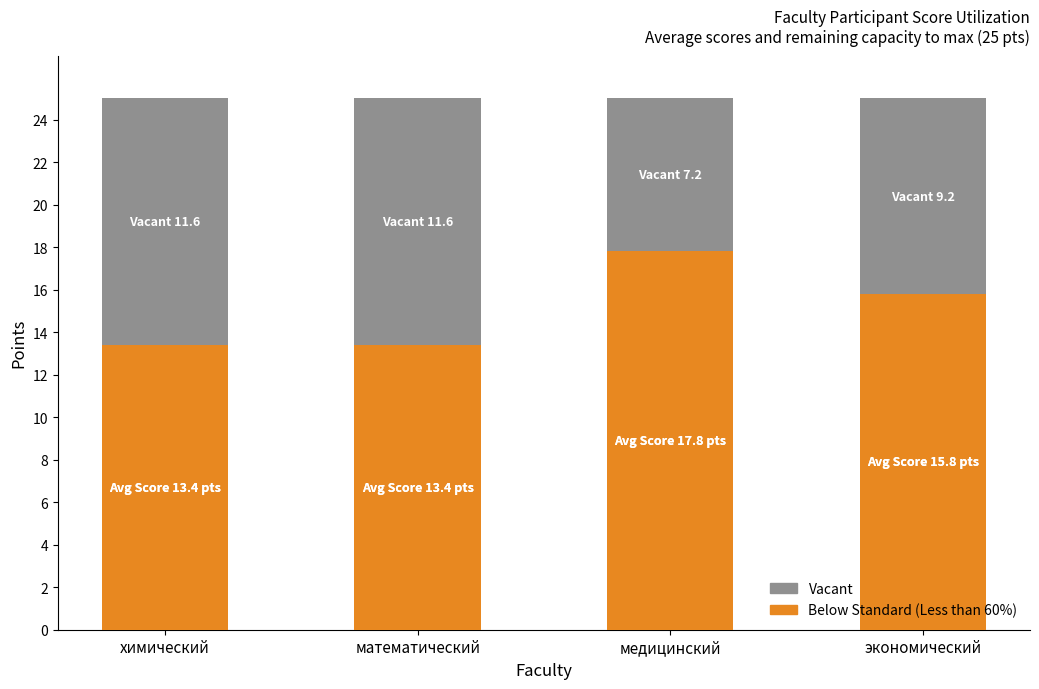

At which label does Below Standard (Less than 60%) first exceed 15?

медицинский